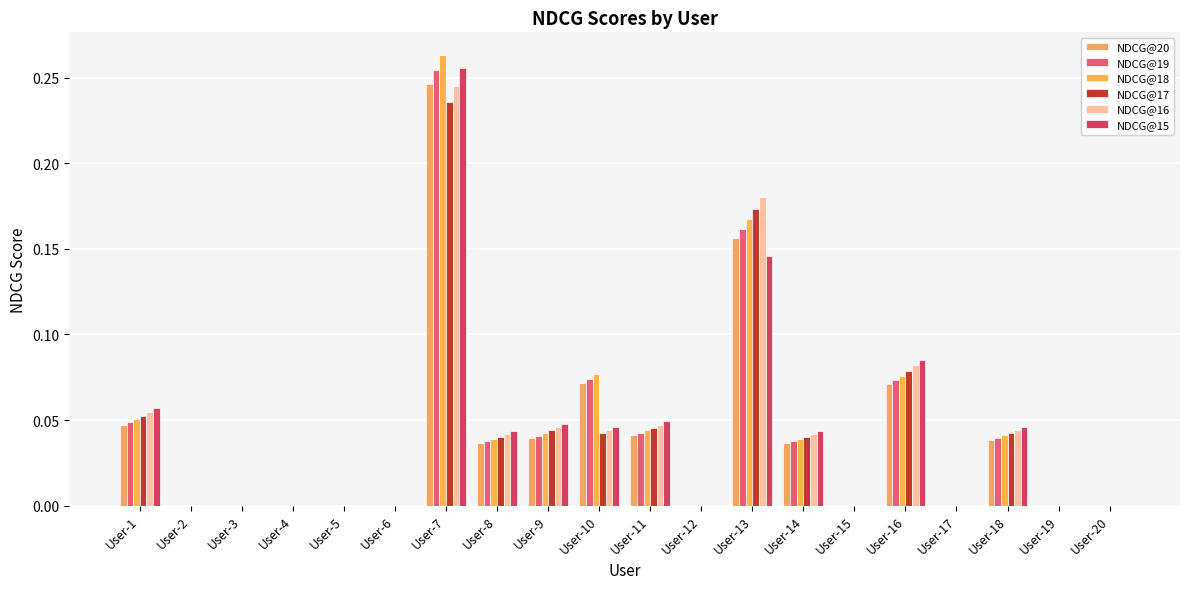

What is the total value across all series at User-7?

1.5